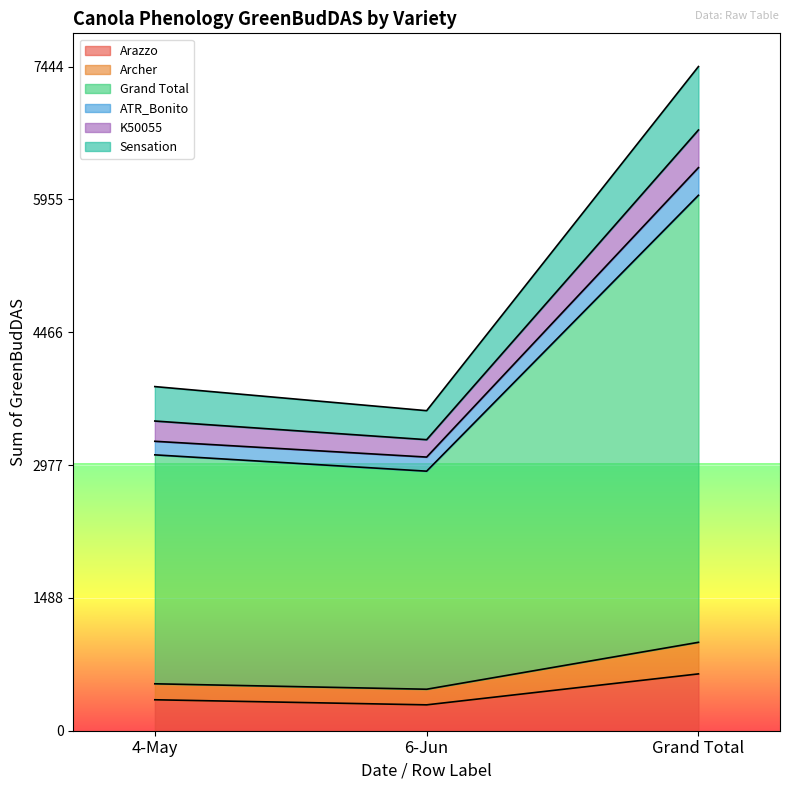

Does the chart display data point markers on the line(s)?

No